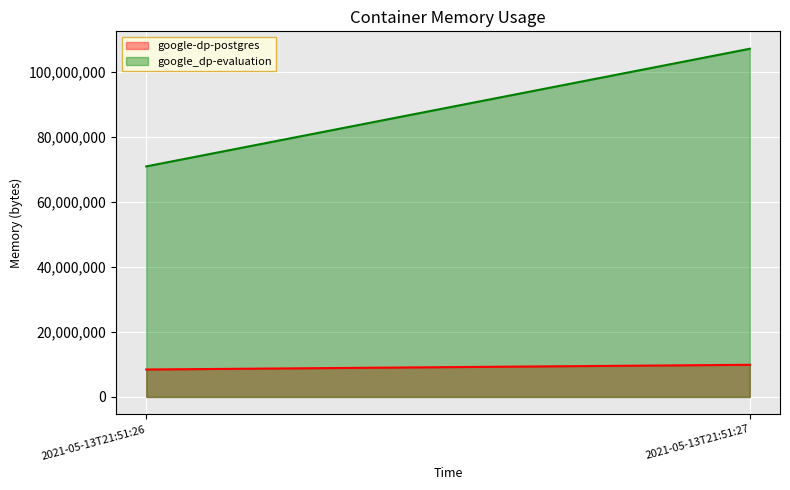

Is it true that google_dp-evaluation equals 70889472 at 2021-05-13T21:51:26?

True